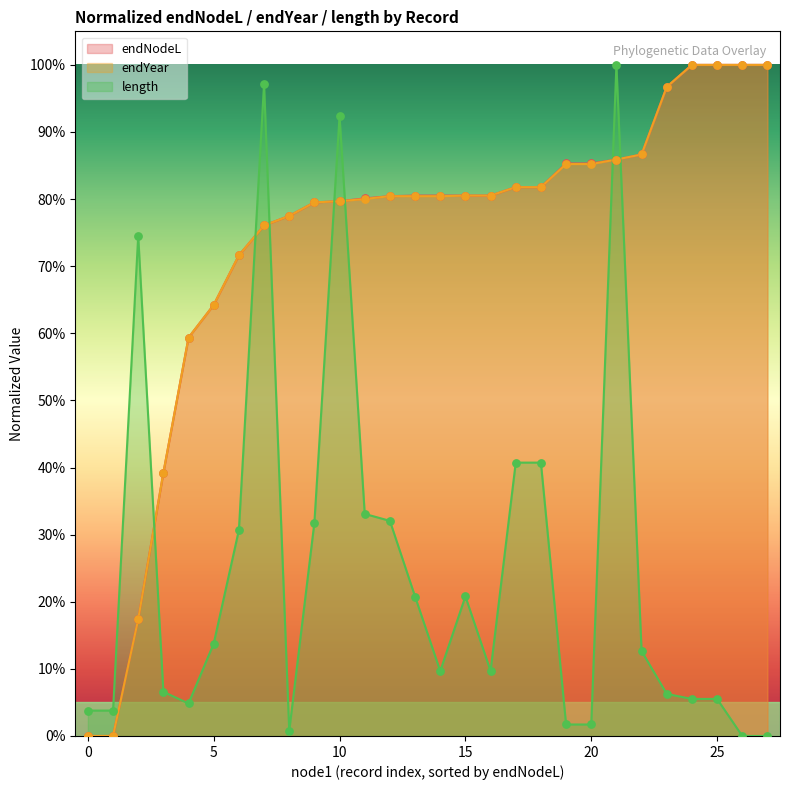

Which series has the widest spread of Y values?

endNodeL